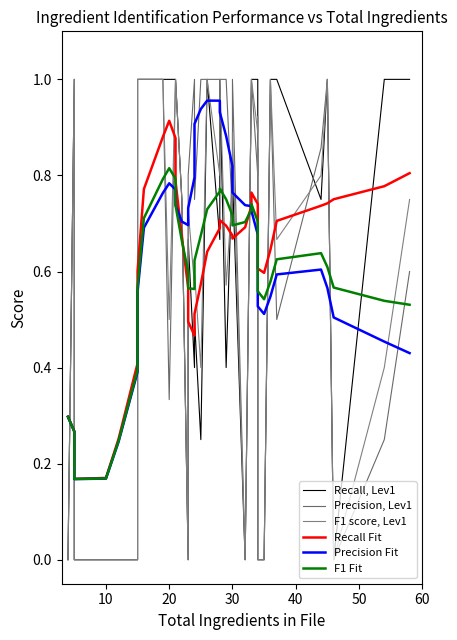

What is the average value of the F1 Fit series?

0.6